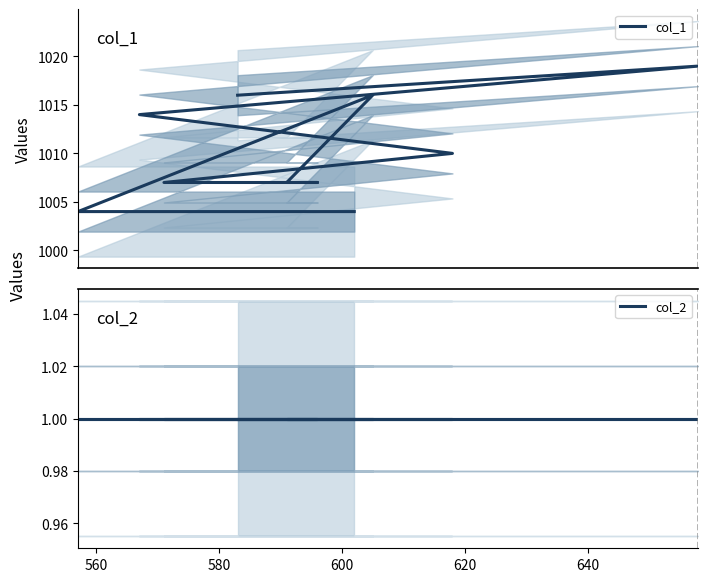

True or false: col_1 and col_2 intersect in this chart.

False